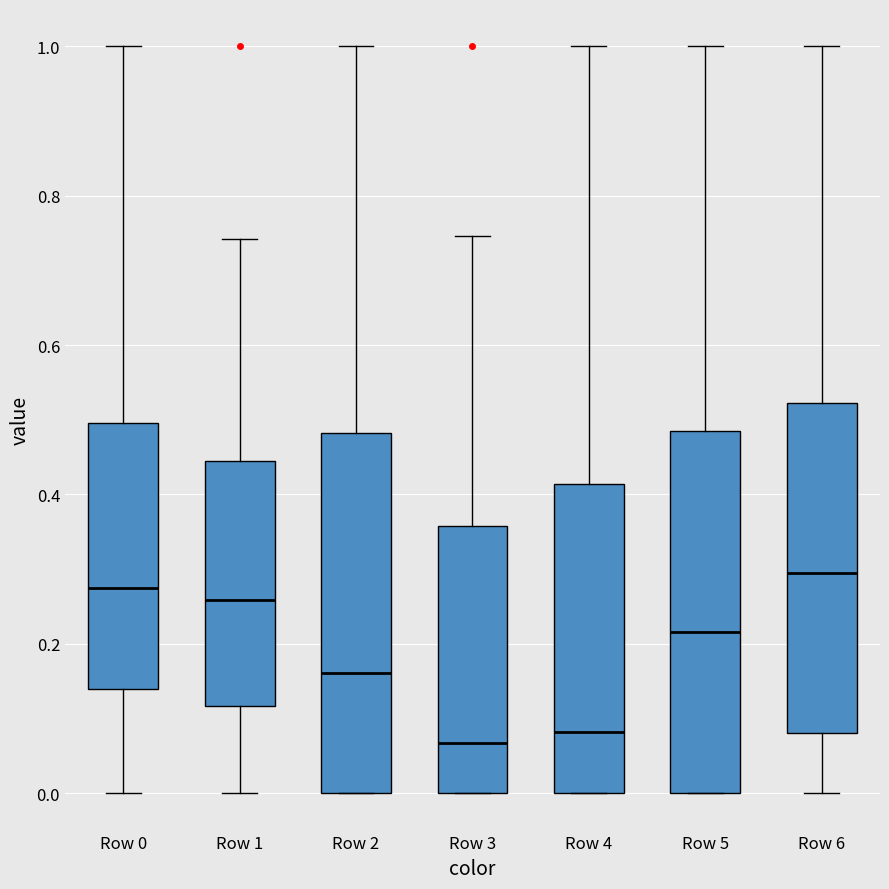

Reading left to right, read every box against the y-axis: the position of its median line, the range the box covers, and the ends of its whiskers. The values are not printed on the chart, so give them approximately, as read against the axis.

Row 0: median 0.28, box 0.14 to 0.50, whiskers 0.00 to 1.00
Row 1: median 0.26, box 0.12 to 0.44, whiskers 0.00 to 0.74
Row 2: median 0.16, box 0.00 to 0.48, whiskers 0.00 to 1.00
Row 3: median 0.06, box 0.00 to 0.36, whiskers 0.00 to 0.74
Row 4: median 0.08, box 0.00 to 0.42, whiskers 0.00 to 1.00
Row 5: median 0.22, box 0.00 to 0.48, whiskers 0.00 to 1.00
Row 6: median 0.30, box 0.08 to 0.52, whiskers 0.00 to 1.00